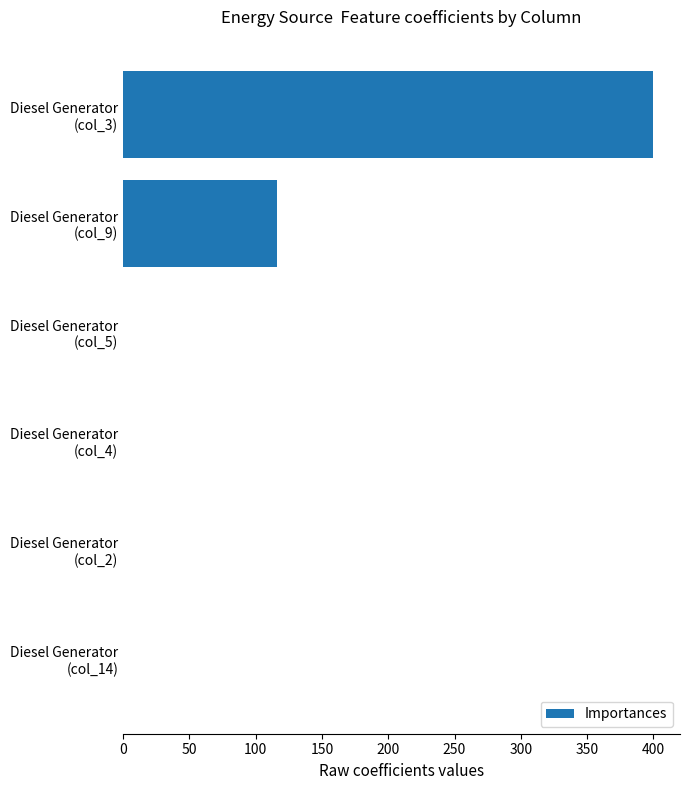

What is the sum of all values?

516